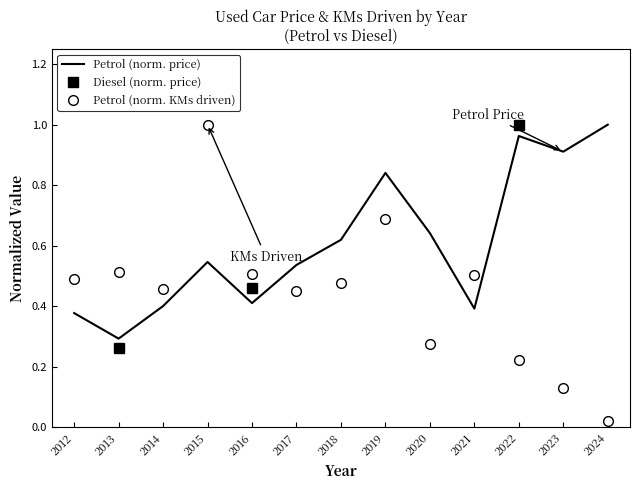

True or false: Diesel (norm. price) and Petrol (norm. price) intersect in this chart.

False